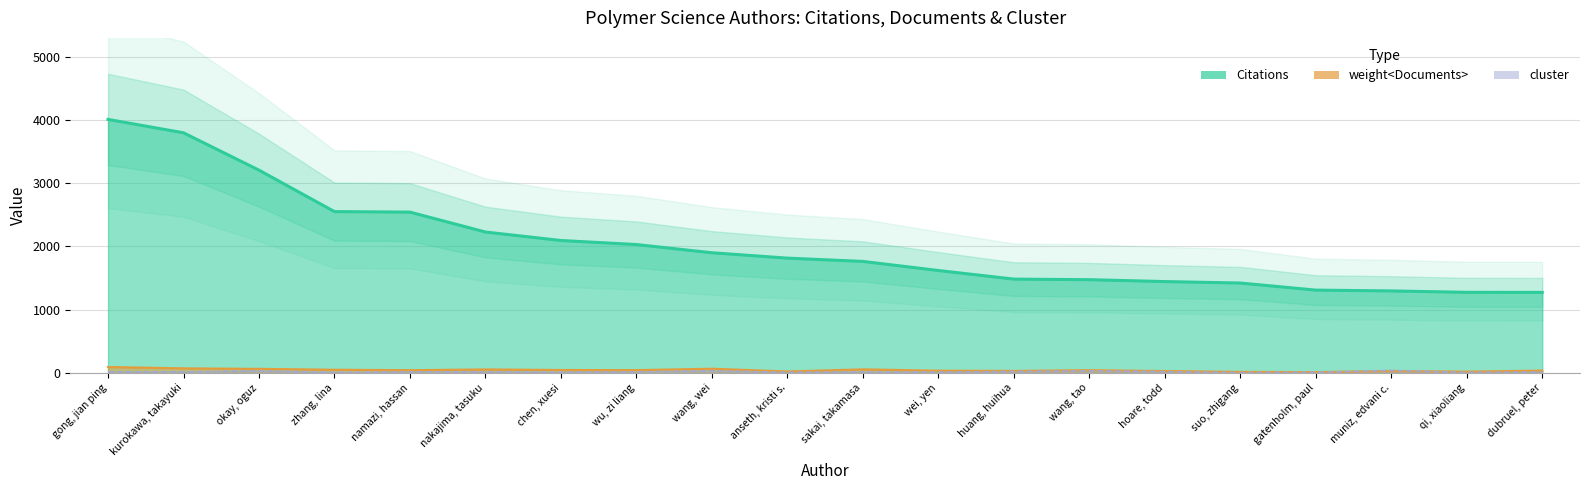

What is the total value across all series at hoare, todd?

1493